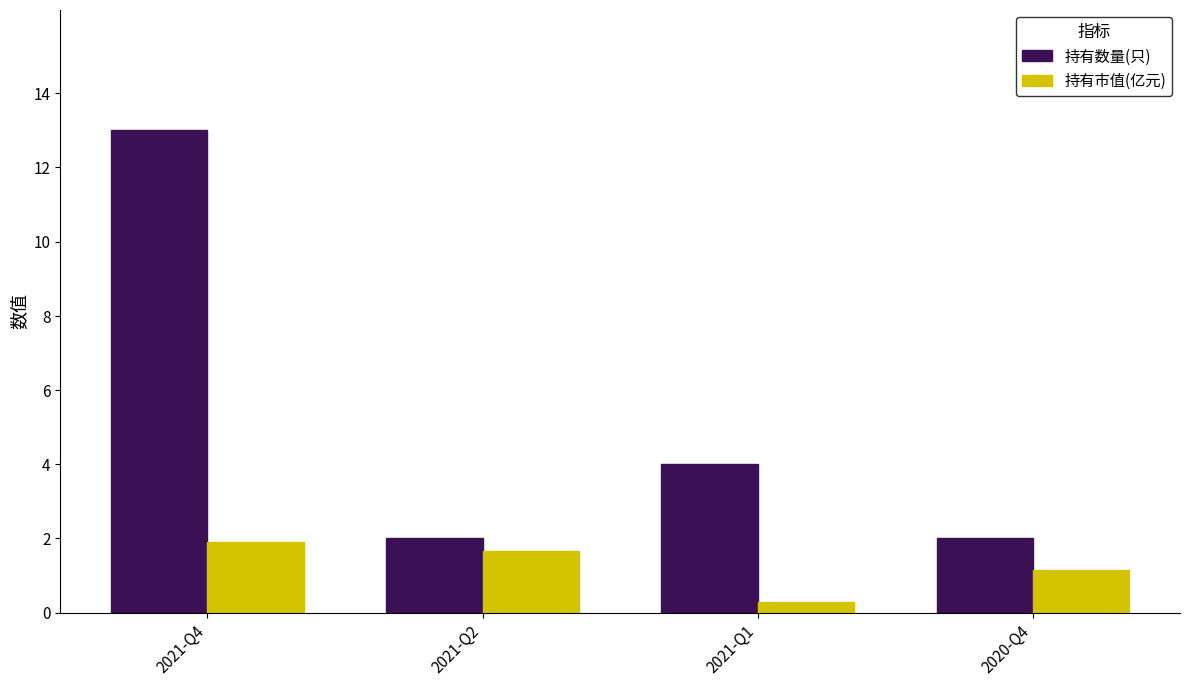

Is it true that 持有数量(只) equals 3.0 at 2020-Q4?

False